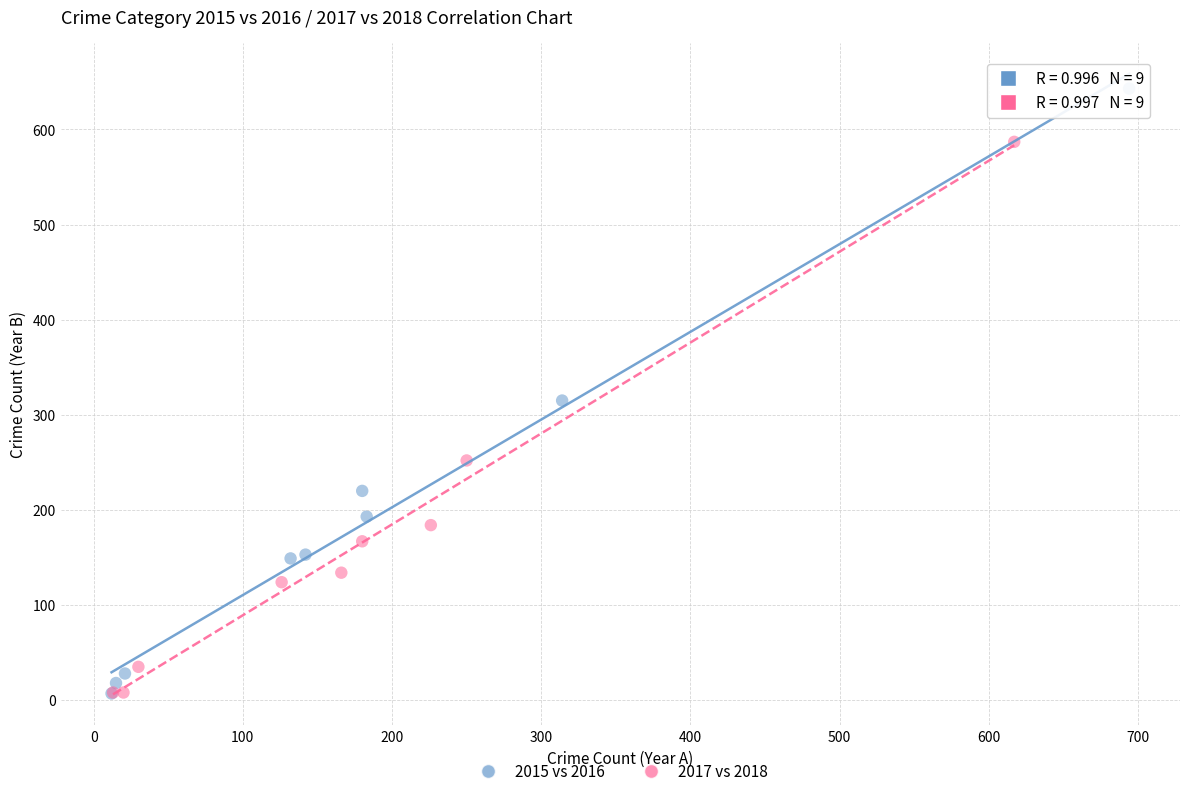

Which series has the widest spread of Y values?

2015 vs 2016